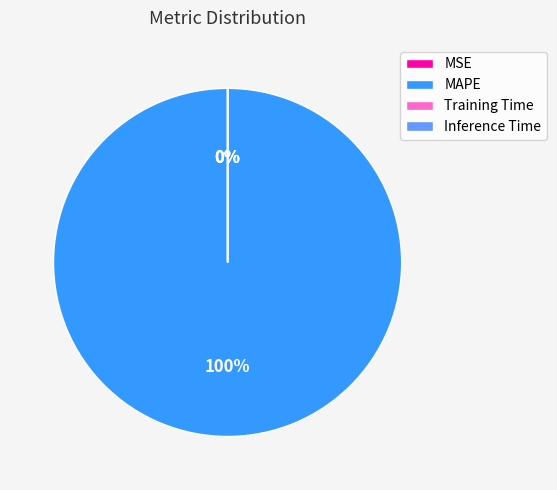

How many segments does this pie chart have?

4